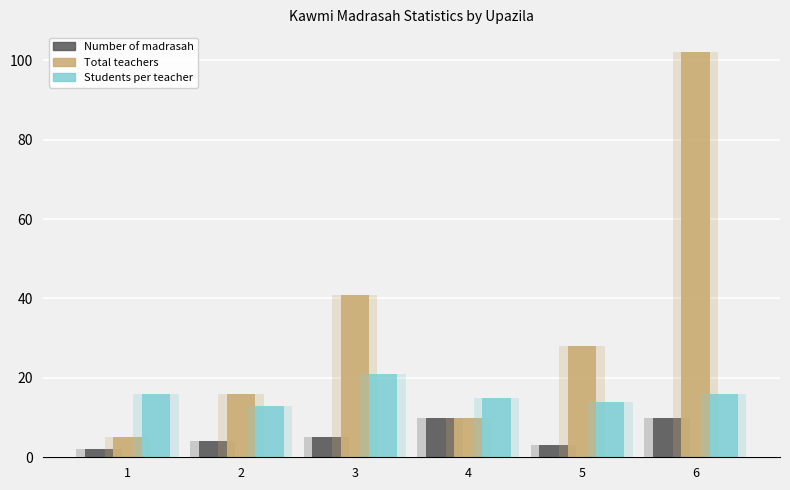

List the series in order of their peak value, lowest first.

Number of madrasah, Students per teacher, Total teachers